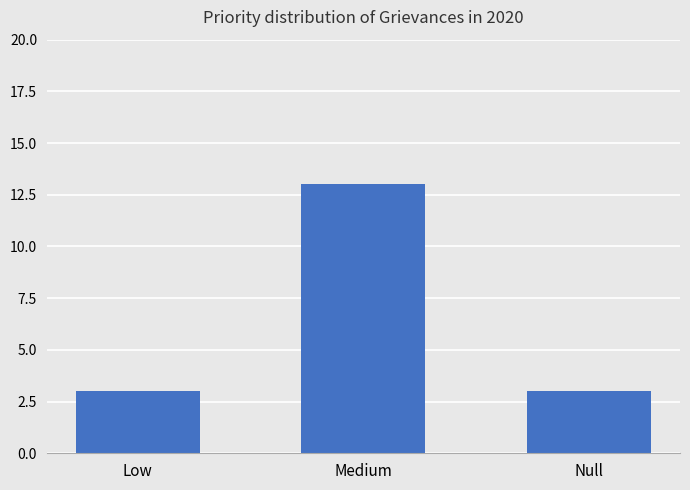

What position from the right is Medium?

2